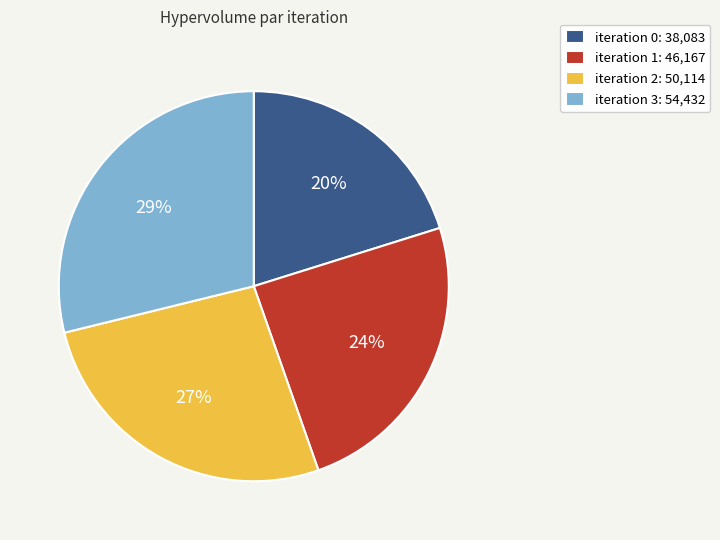

Does any single category account for the majority?

No